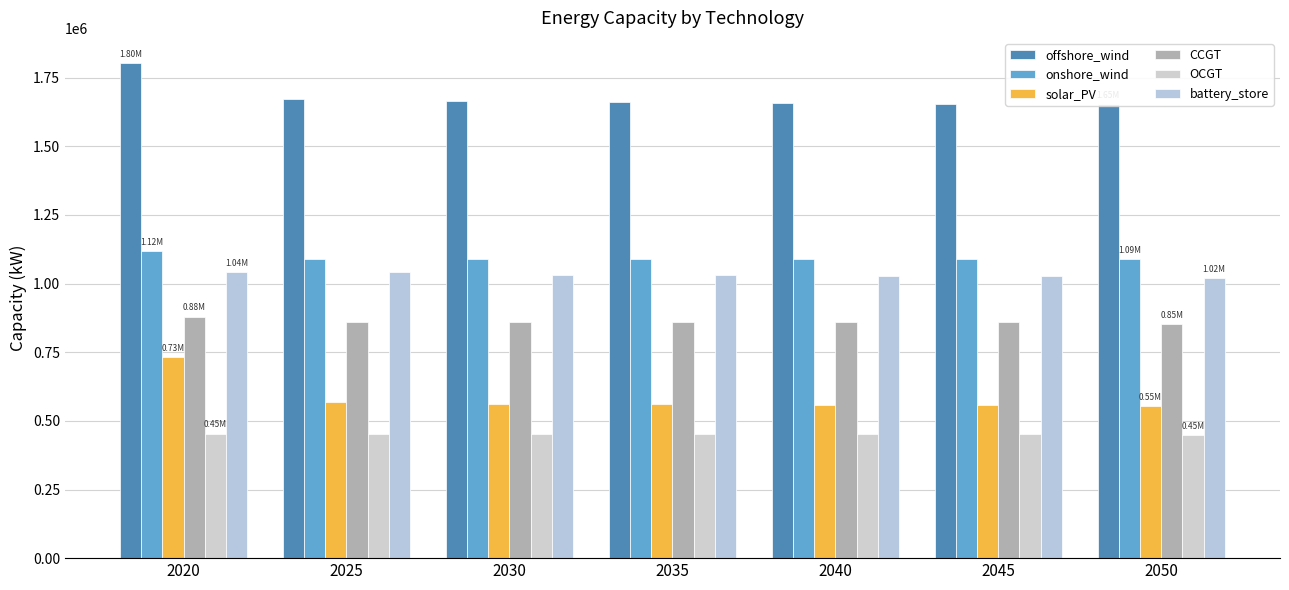

What is the value of the solar_PV bar at the 6th from the left?

556733.7